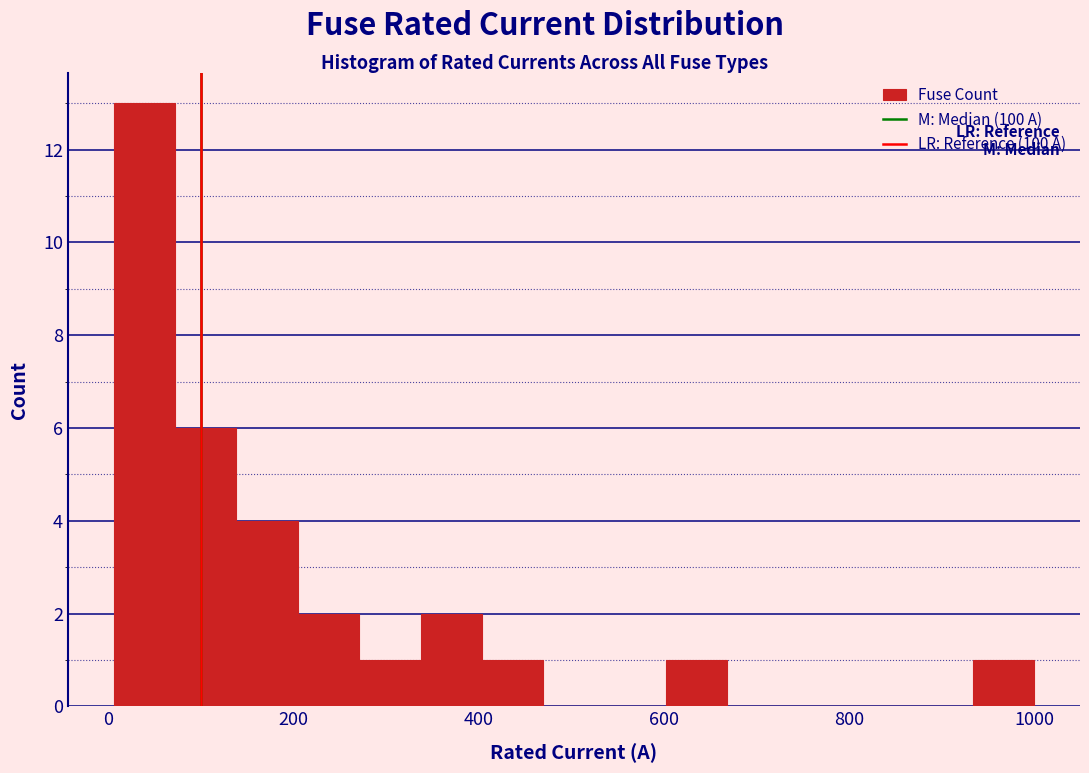

Around what value on the x-axis is the tallest bar? Give the approximate position of its centre, as read against the axis.

40